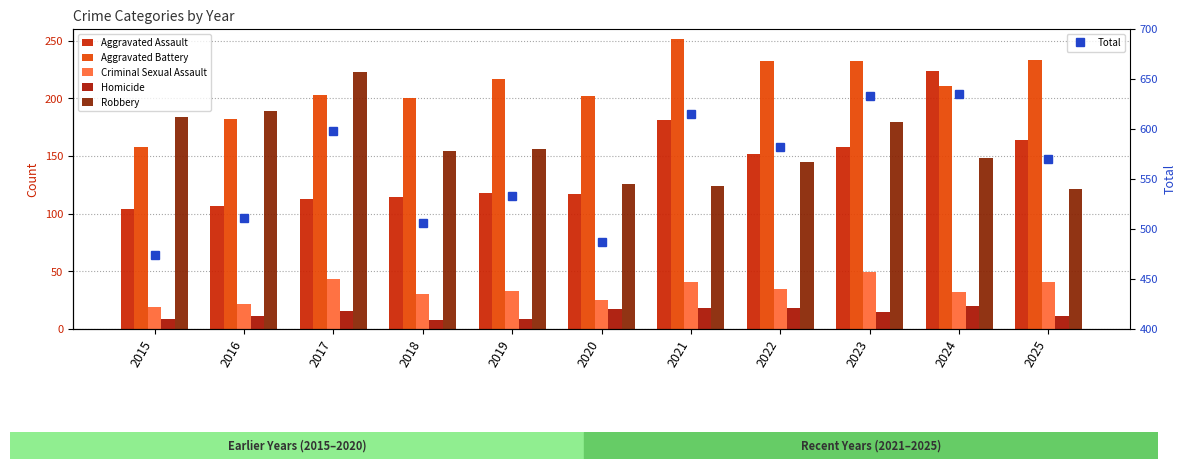

How many values in the Criminal Sexual Assault series exceed 33?

5